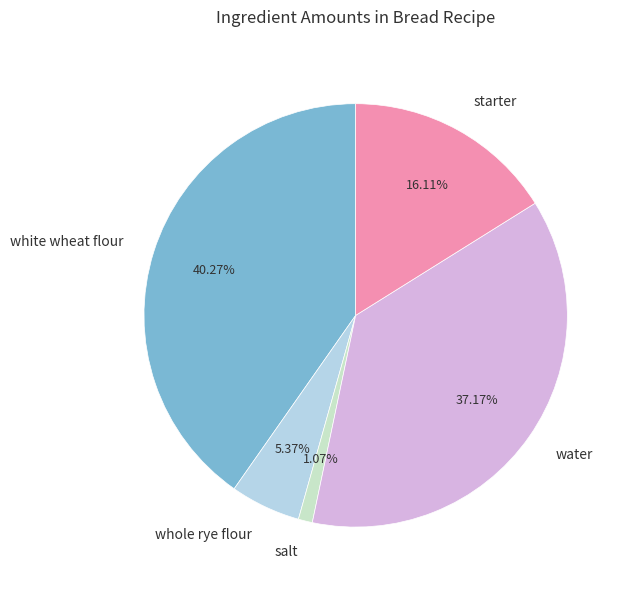

How many segments does this pie chart have?

5